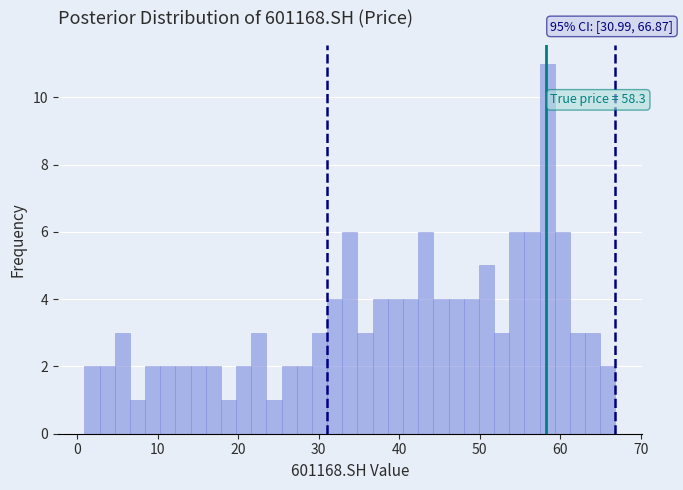

Read against the x-axis, roughly where is the centre of the tallest bar?

58